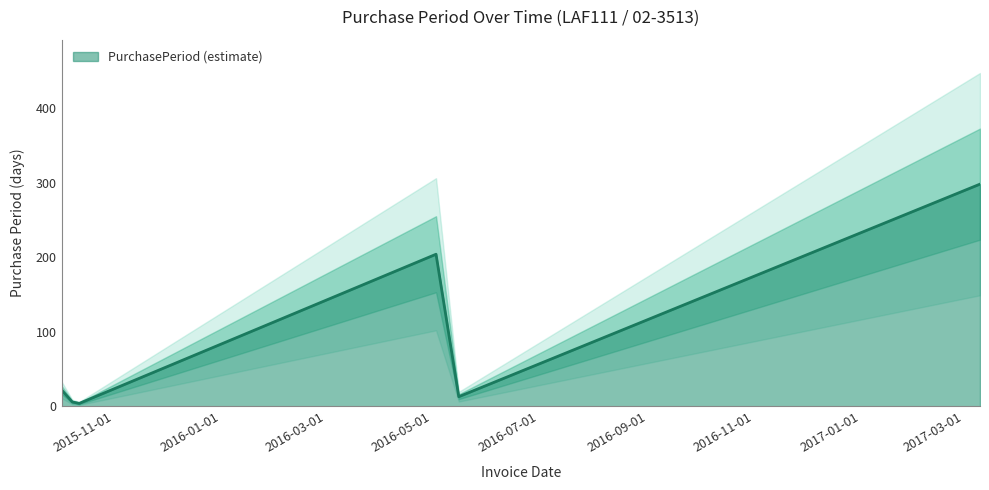

Does the chart display data point markers on the line(s)?

No